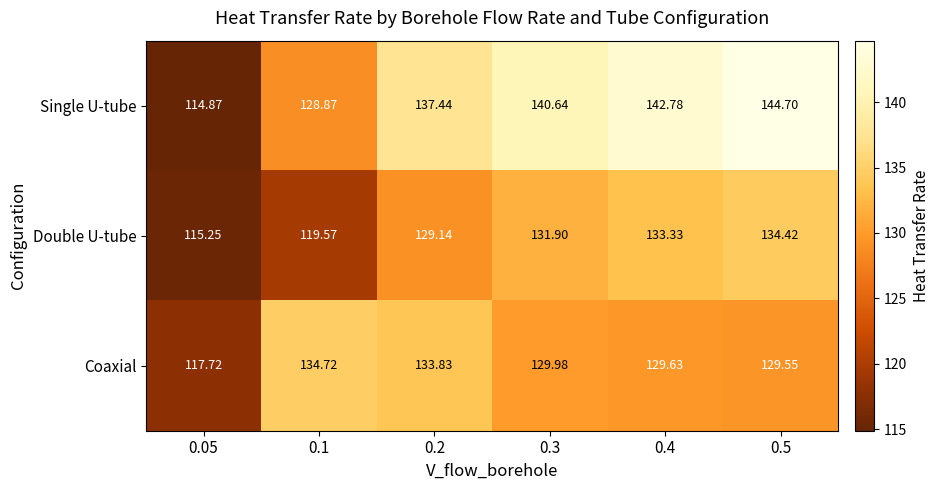

At how many categories does at least one series exceed 118?

5